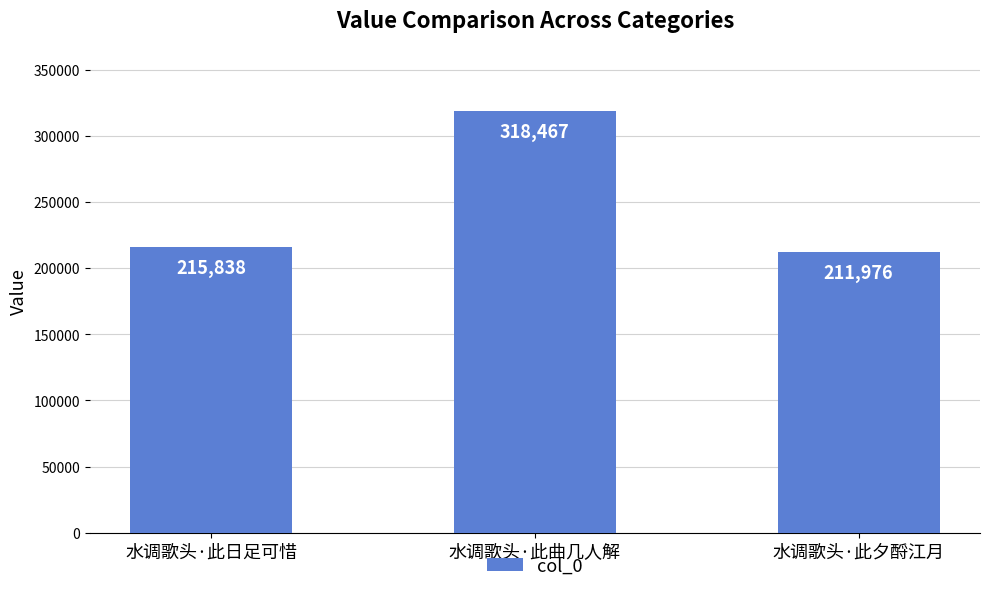

At which category does the chart reach its minimum across all series?

水调歌头·此夕酹江月